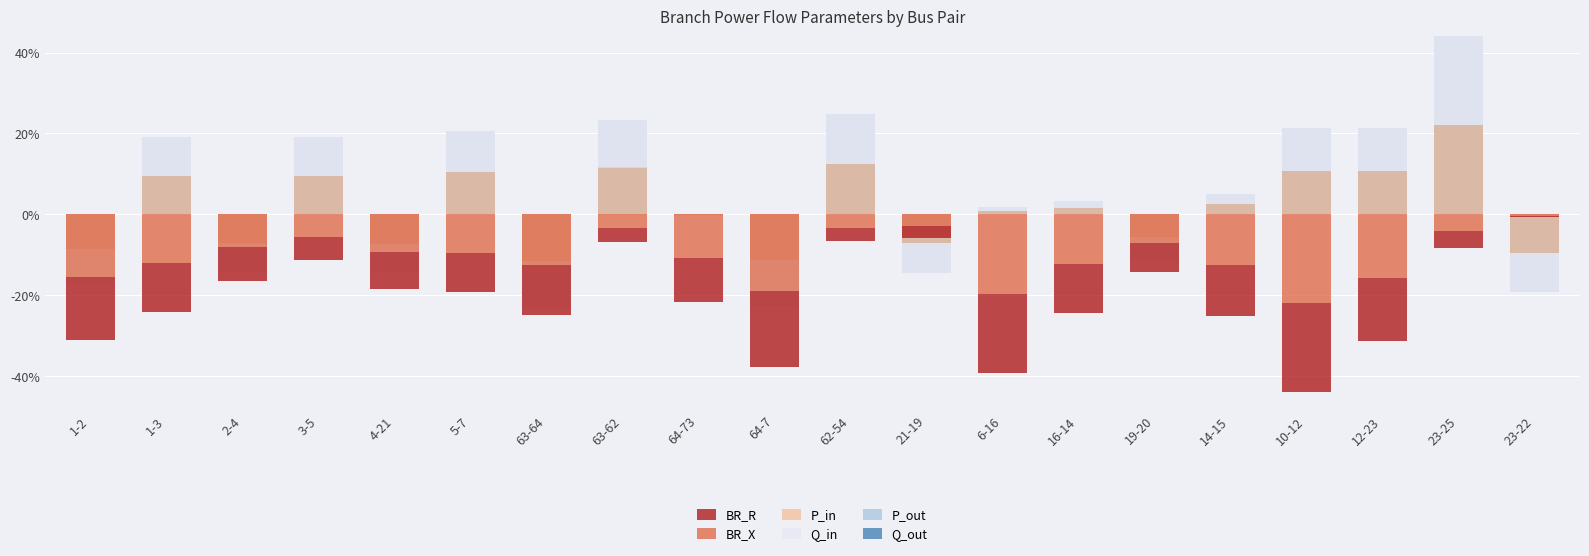

What is the sum of the Q_out values at 23-25 and 21-19?

14.8